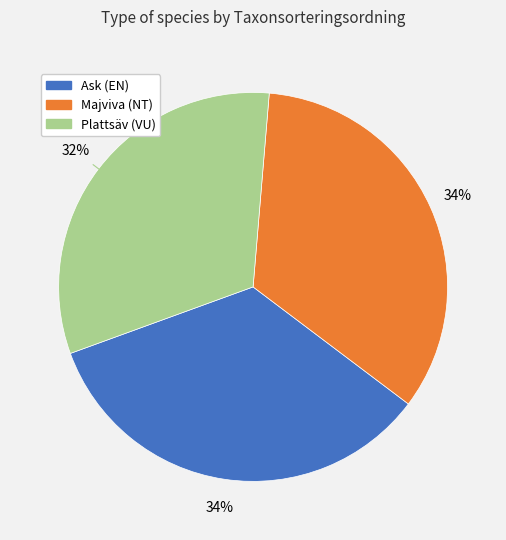

Between Plattsäv (VU) and Ask (EN), which is larger?

Ask (EN)